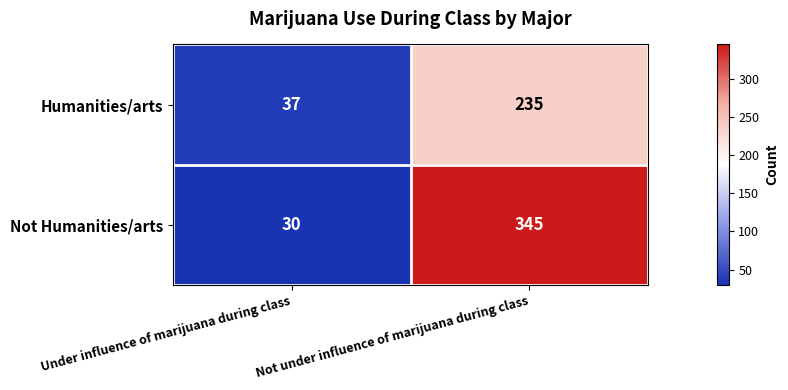

At Not under influence of marijuana during class, list the series in order from smallest to largest.

Humanities/arts, Not Humanities/arts